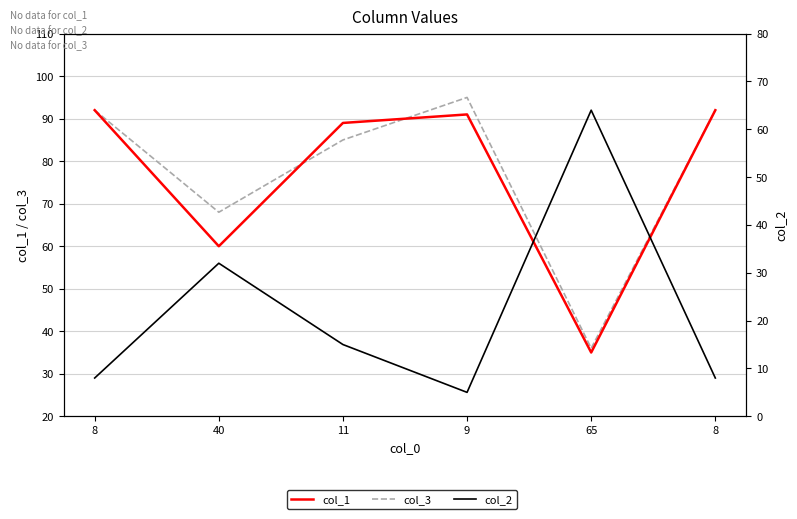

Which category has the lowest value in the col_3 series?

65